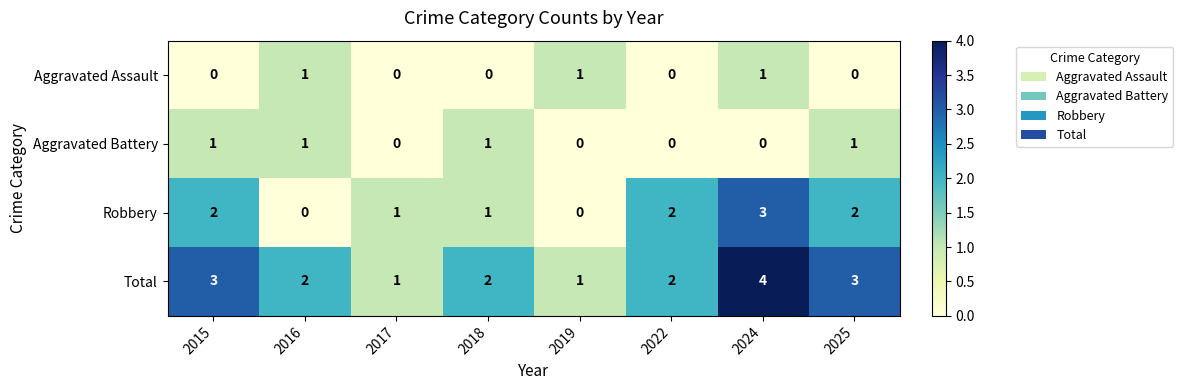

Is it true that Total equals 0 at 2017?

False